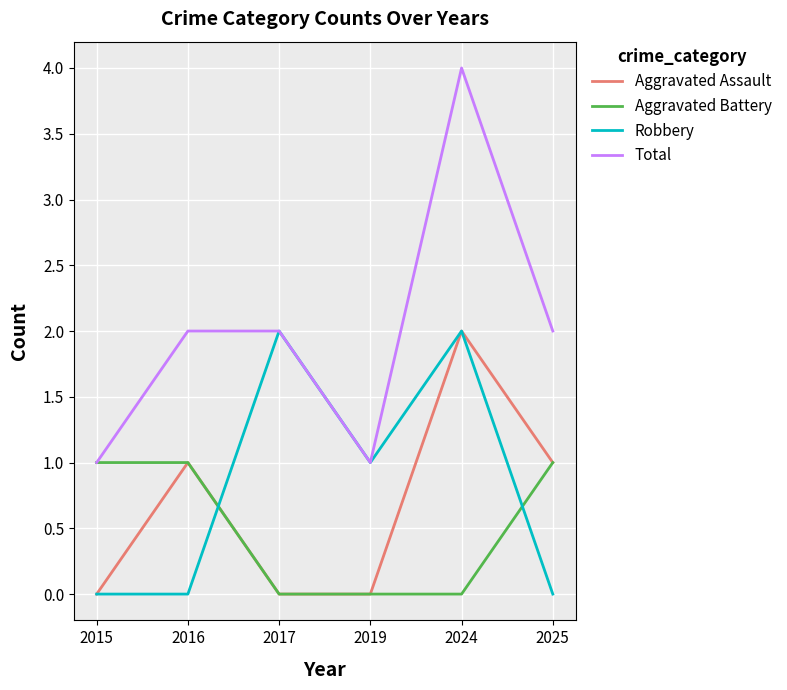

Is it true that Robbery equals 0 at 2025?

True